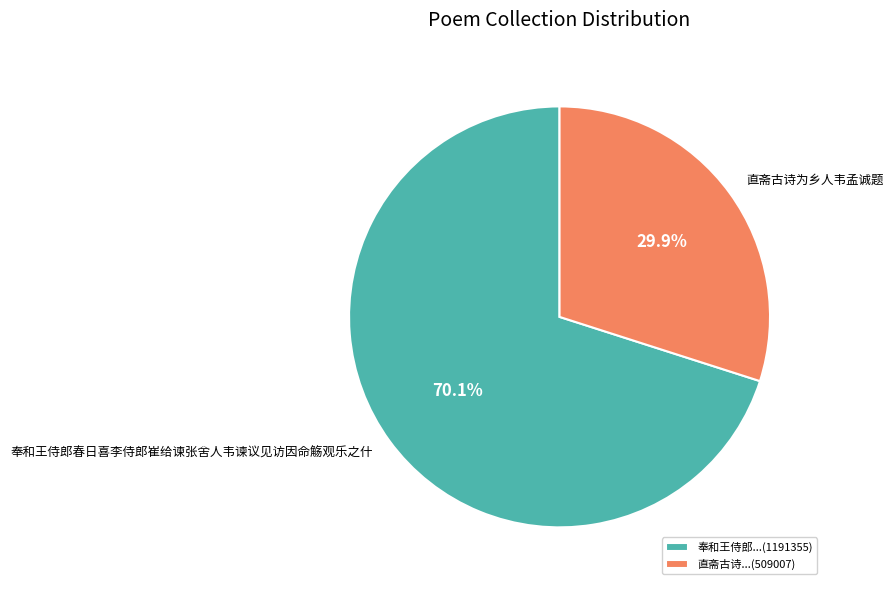

Which category accounts for the majority?

奉和王侍郎春日喜李侍郎崔给谏张舍人韦谏议见访因命觞观乐之什